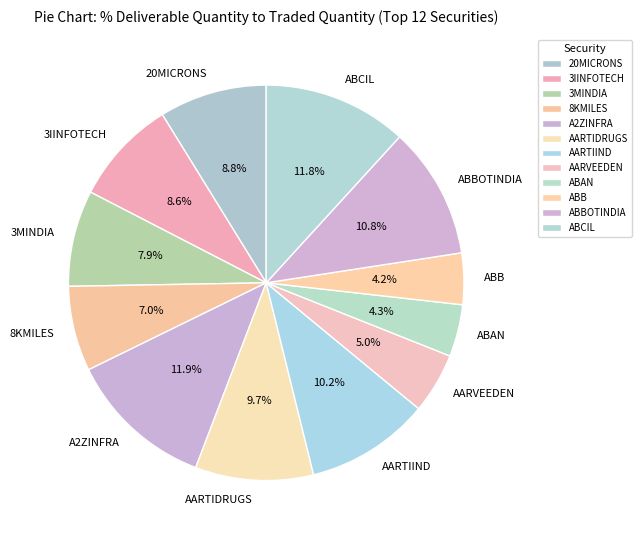

To the nearest percent, what is the average slice percentage?

8%